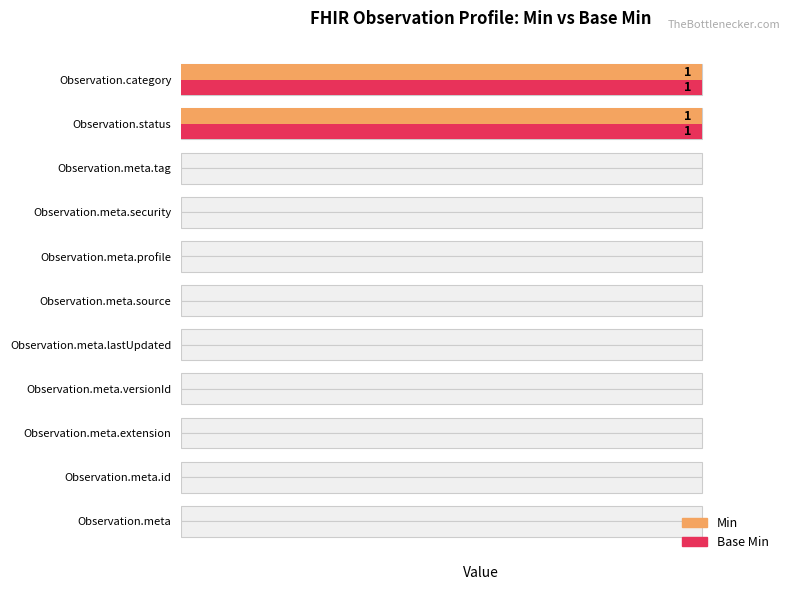

Between Observation.meta.tag and Observation.status, which series saw the biggest shift?

Min